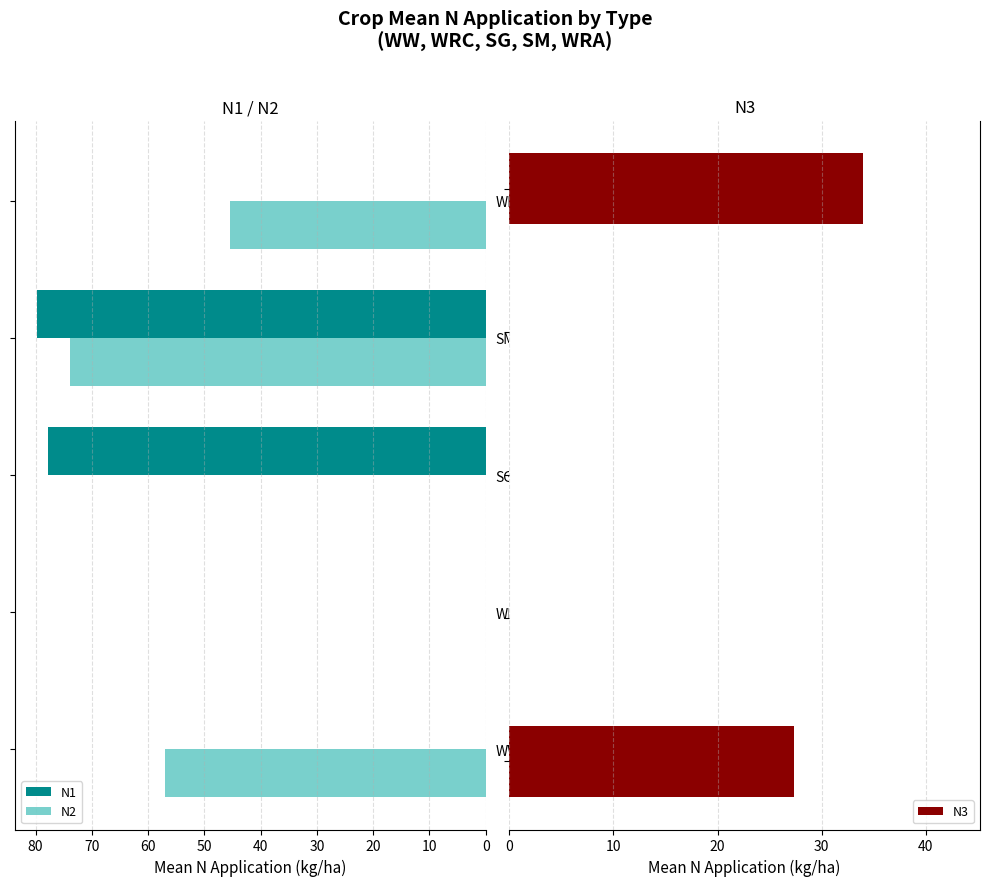

Reading right to left, transcribe all the data shown in this chart.

N1: 0.0	79.7	77.8	0.0	0.0
N2: 45.5	73.9	0.0	0.0	57.0
N3: 34.0	0.0	0.0	0.0	27.3